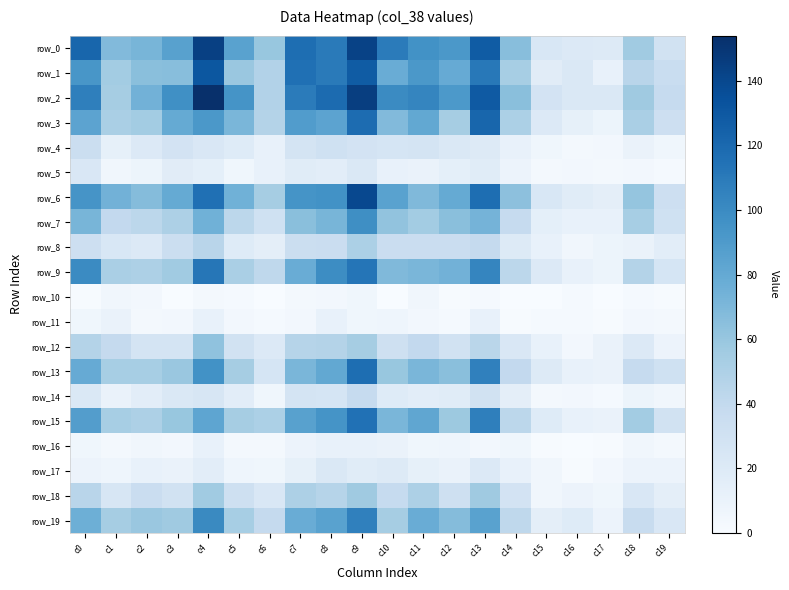

The row_14 series shows 11 at c0. True or false?

False